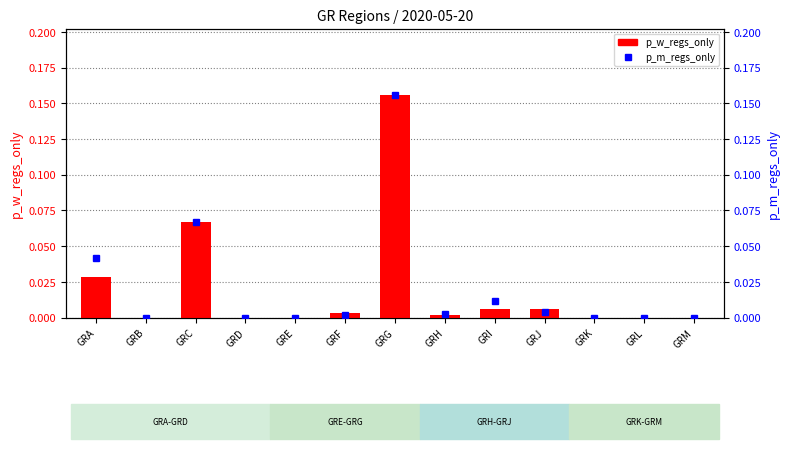

At which category does the chart reach its peak across all series?

GRG